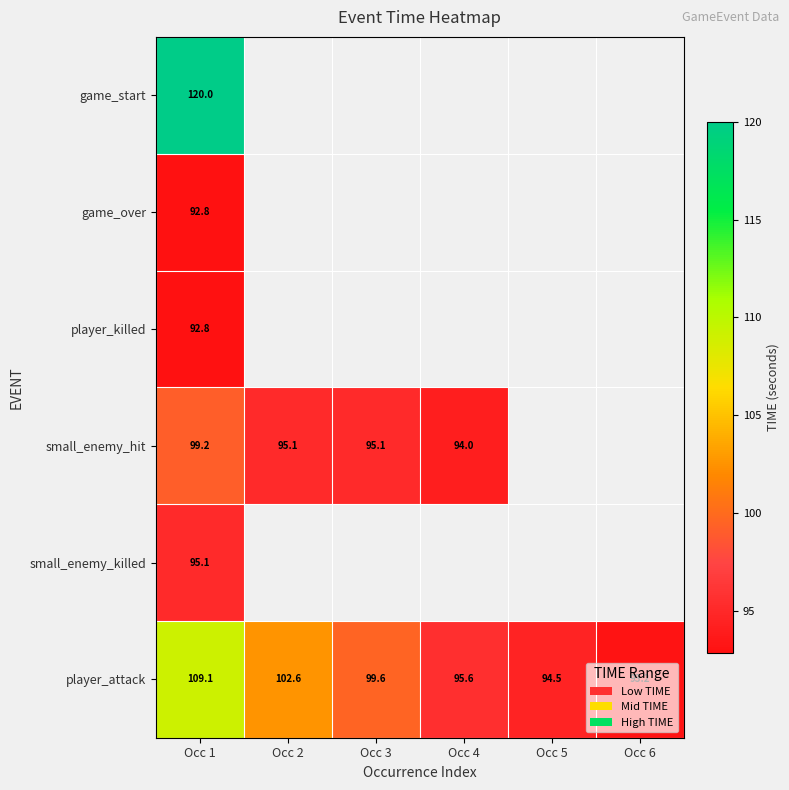

List the labels in order of player_attack value, largest first.

Occ 1, Occ 2, Occ 3, Occ 4, Occ 5, Occ 6